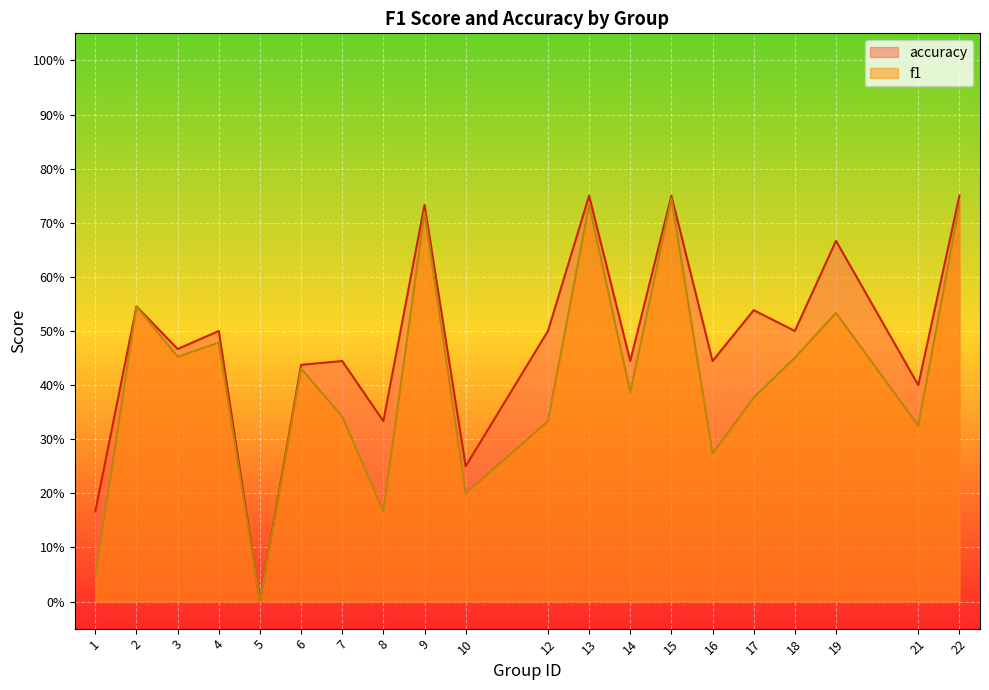

Which series has the largest range (max minus min)?

accuracy